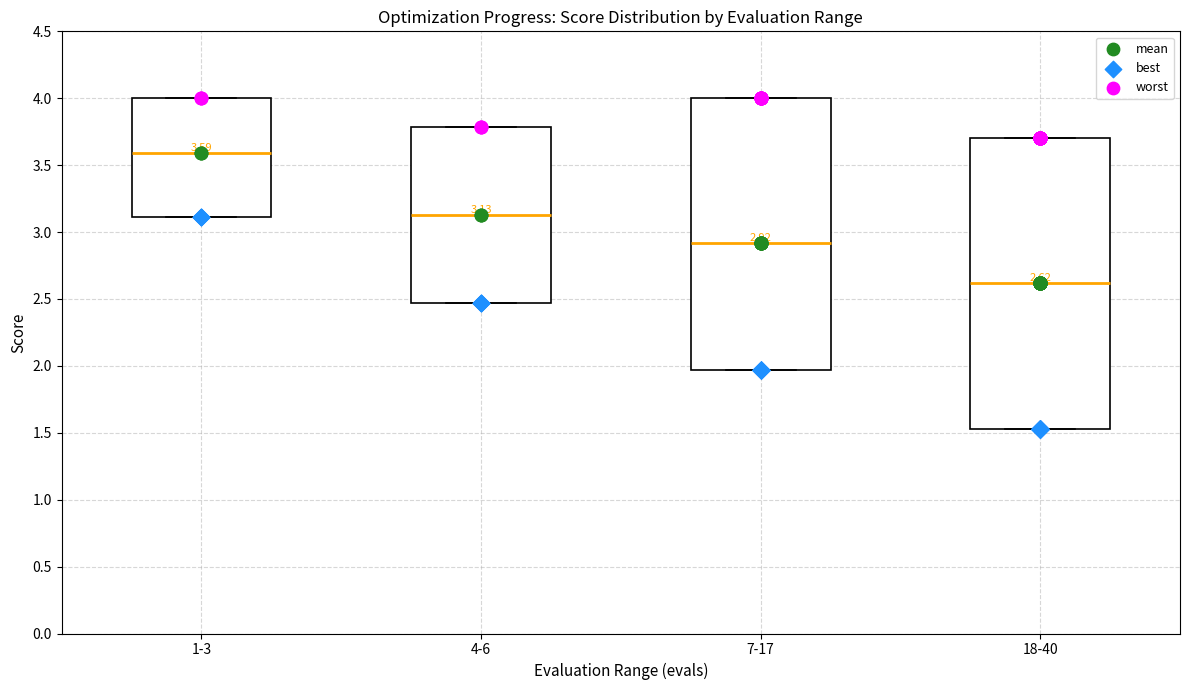

Which box is the tallest, from its lower edge to its upper edge?

18-40